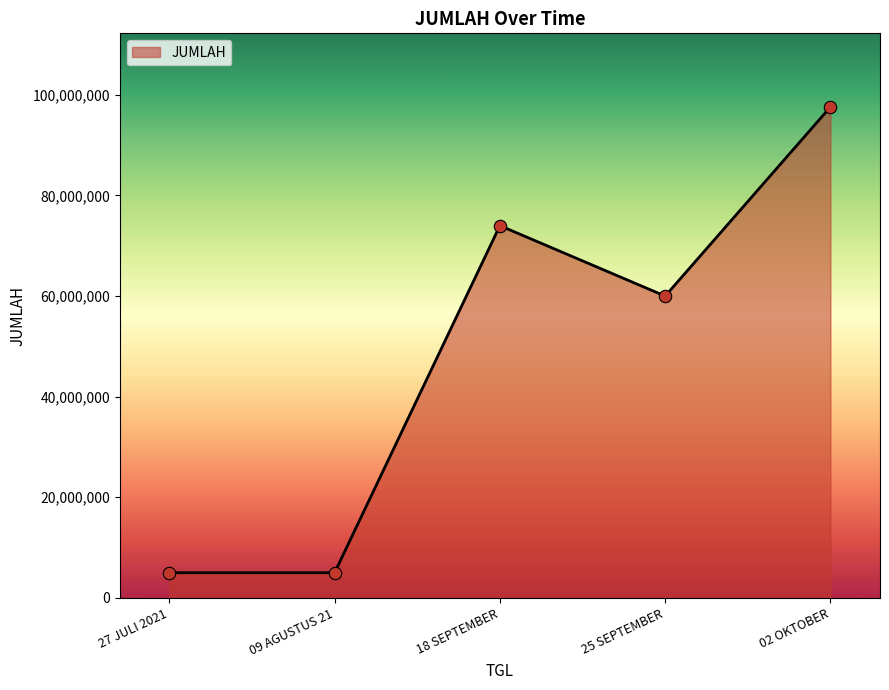

Approximately how many times larger is the value at 18 SEPTEMBER compared to 27 JULI 2021?

14.8